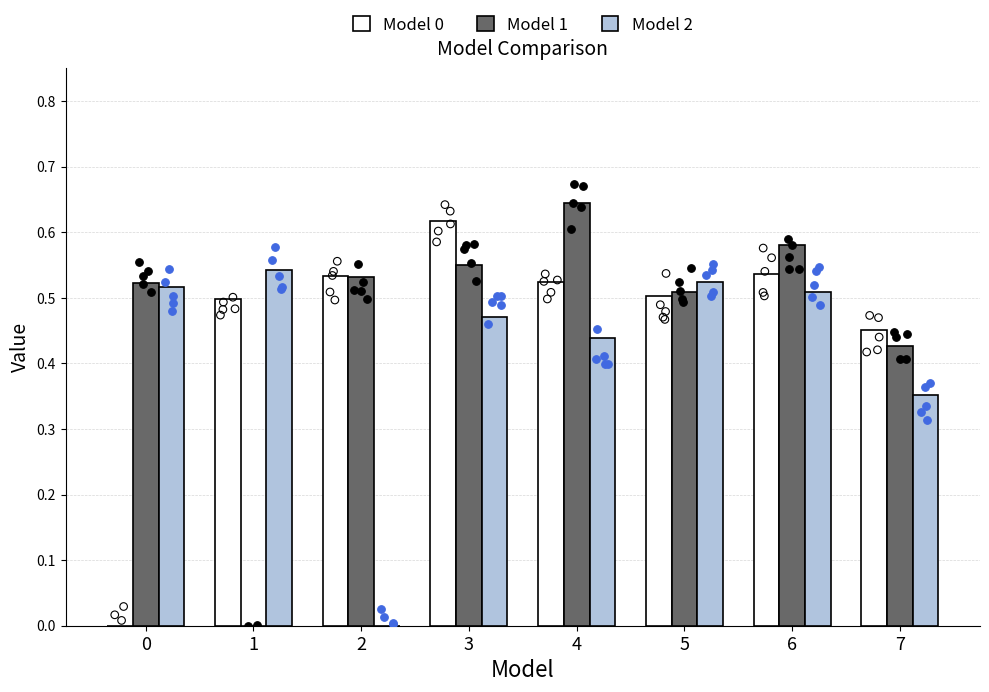

Which series has the largest total across all categories?

Model 1